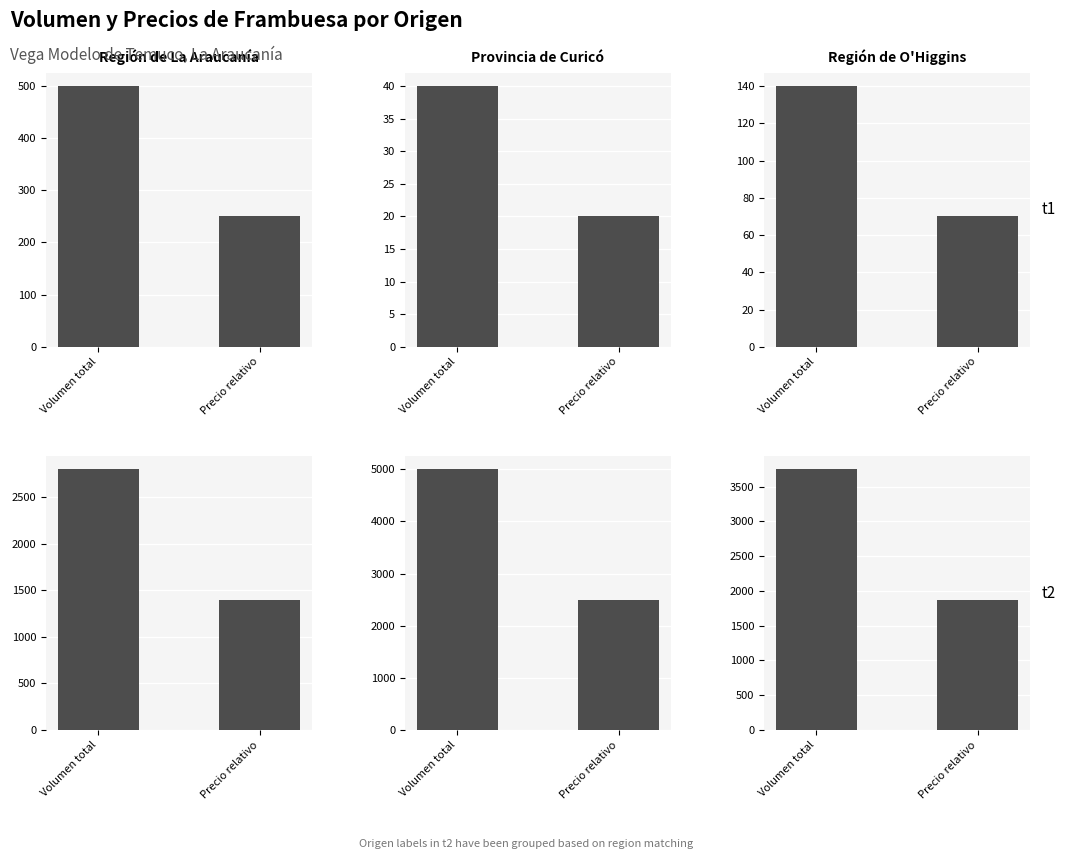

Reading right to left, what are all the values shown in this chart?

Región de La Araucanía - t1: 250	500
Provincia de Curicó - t1: 20	40
Región de O'Higgins - t1: 70	140
Región de La Araucanía - t2: 1400	2800
Provincia de Curicó - t2: 2500	5000
Región de O'Higgins - t2: 1875	3750